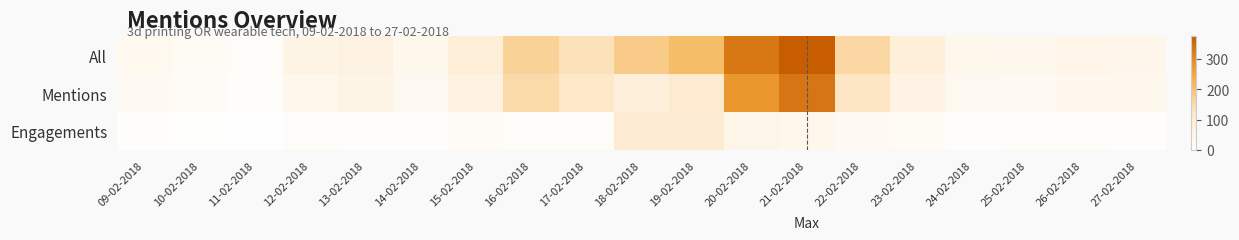

How many categories are shown in the chart?

19